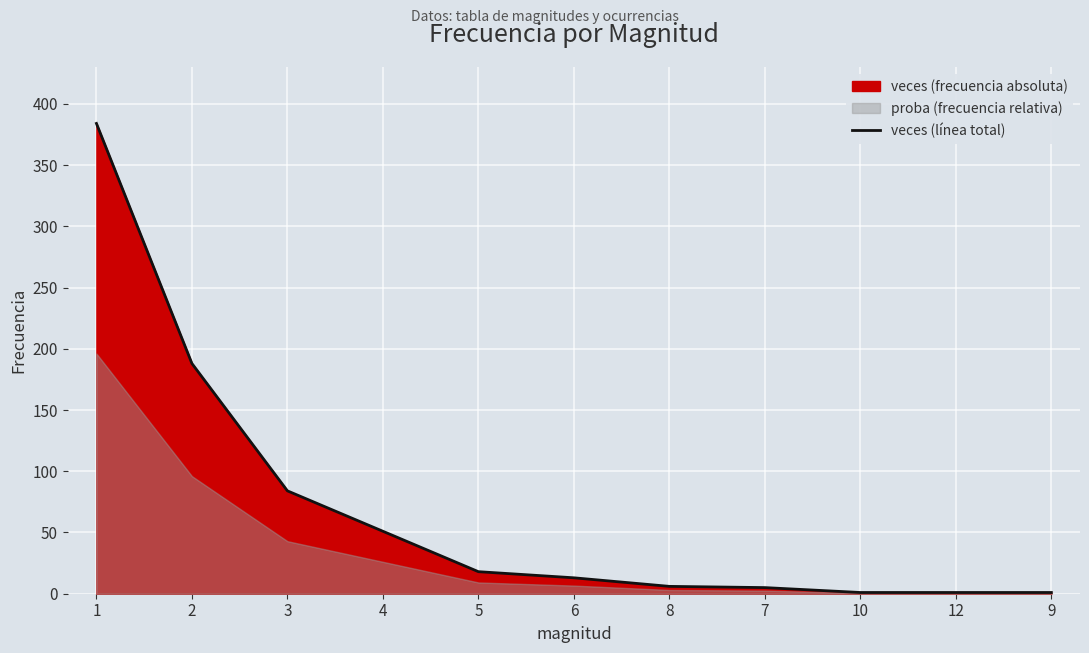

What position from the right is 5?

7